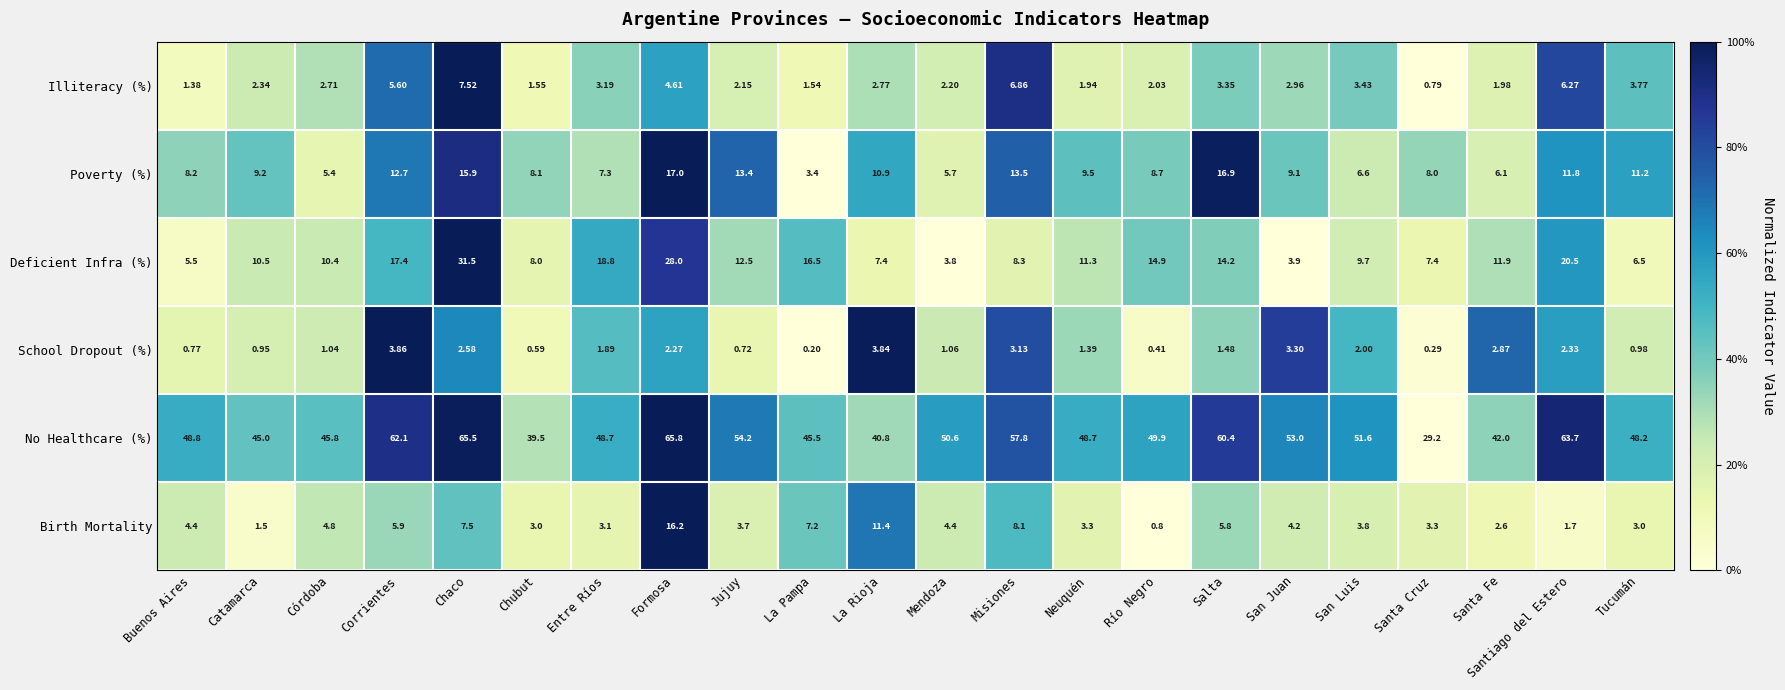

What is the spread (max minus min) of values at Salta?

58.9